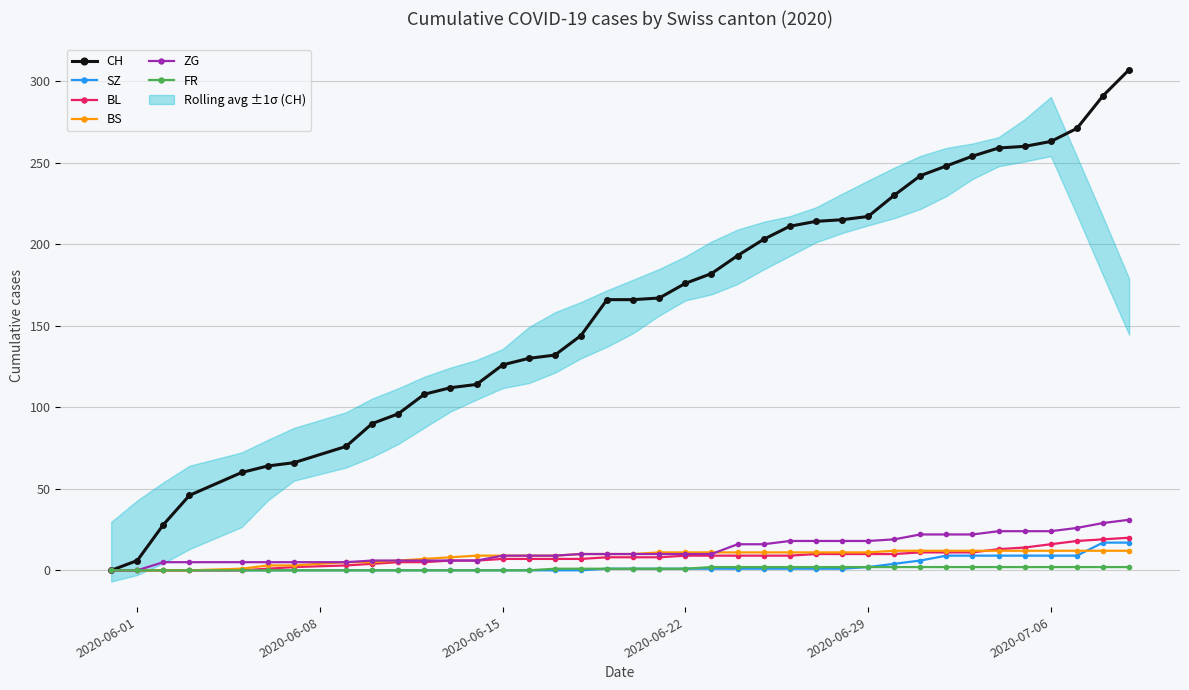

Which series has the widest spread of values?

CH